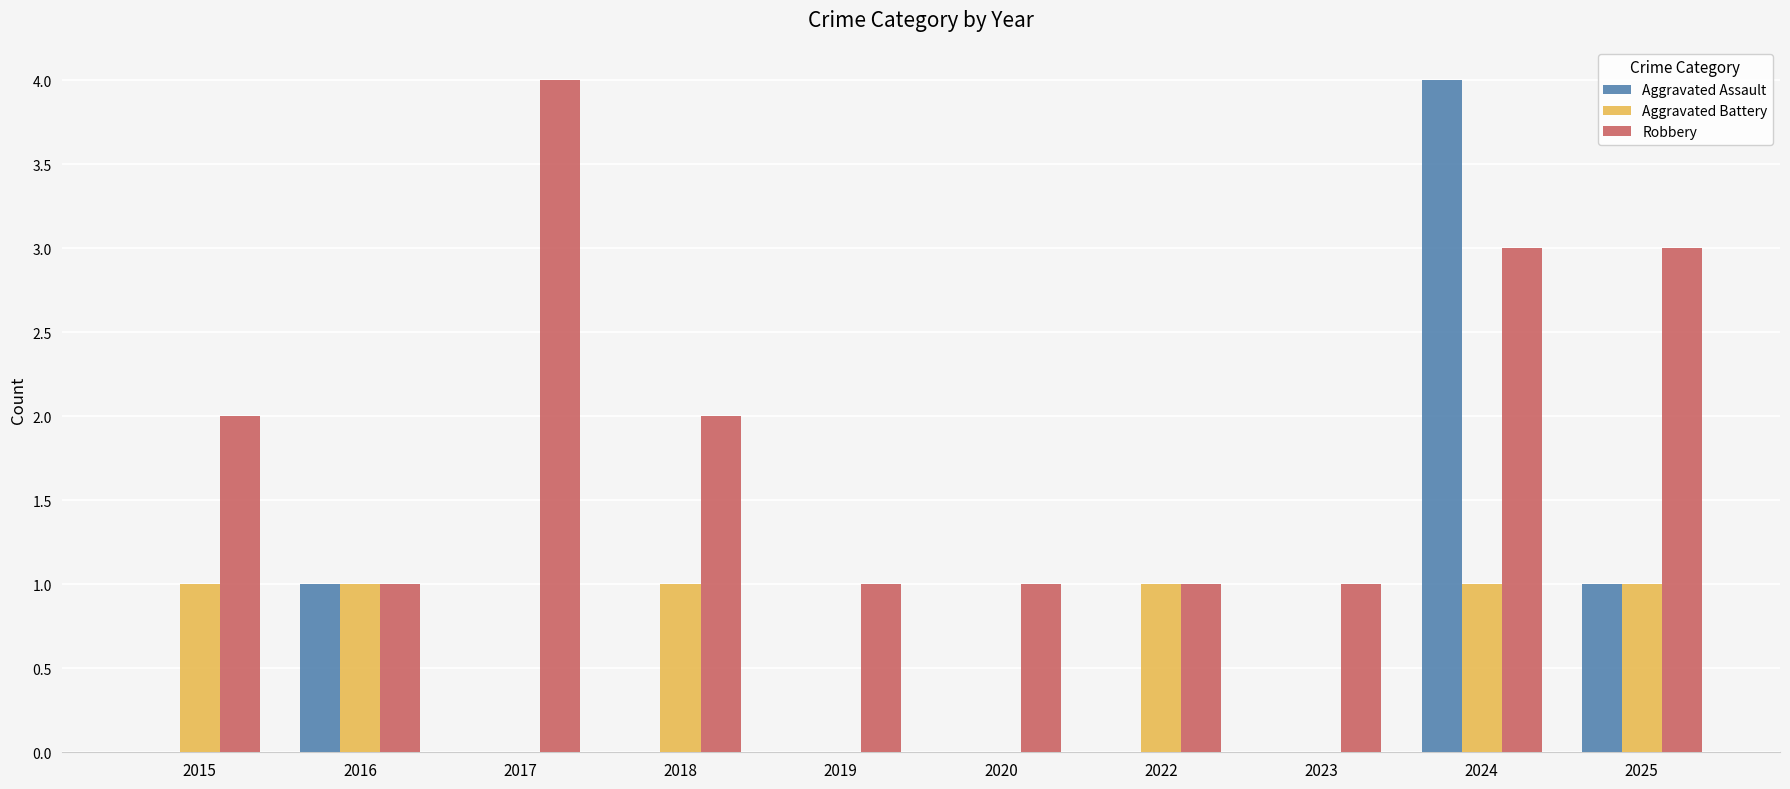

Reading right to left, transcribe all the data shown in this chart.

Aggravated Assault: 2025=1	2024=4	2023=0	2022=0	2020=0	2019=0	2018=0	2017=0	2016=1	2015=0
Aggravated Battery: 2025=1	2024=1	2023=0	2022=1	2020=0	2019=0	2018=1	2017=0	2016=1	2015=1
Robbery: 2025=3	2024=3	2023=1	2022=1	2020=1	2019=1	2018=2	2017=4	2016=1	2015=2